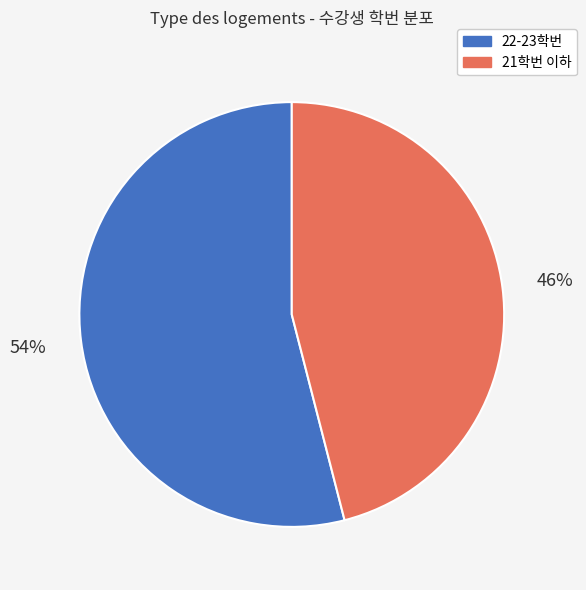

To the nearest percent, what is the difference between the largest and smallest slice percentages?

8%